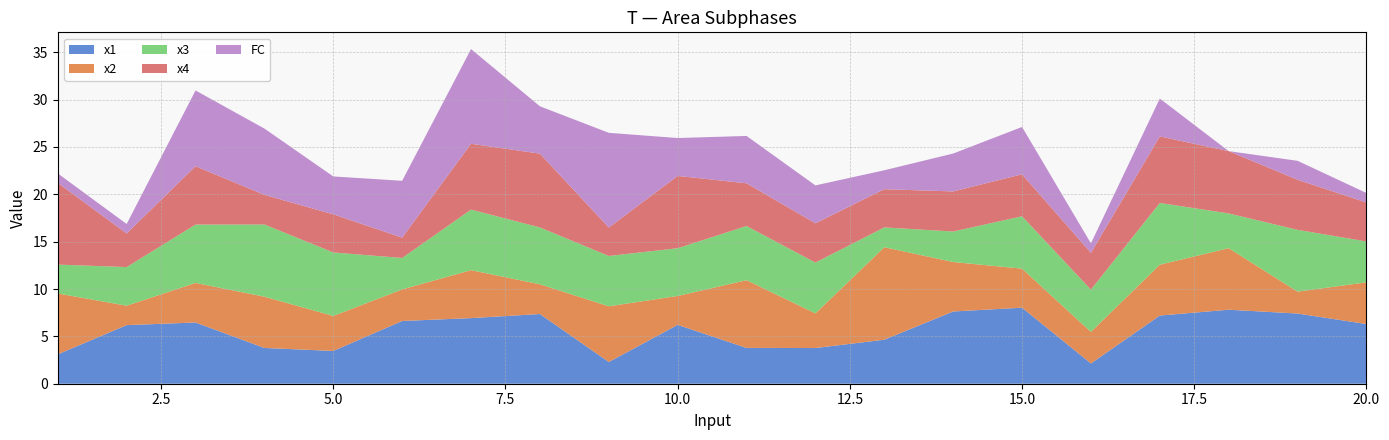

Reading left to right, extract all data points from this chart.

x1: 3.1	6.2	6.5	3.8	3.5	6.6	6.9	7.4	2.3	6.2	3.8	3.8	4.6	7.6	8.0	2.1	7.2	7.8	7.4	6.3
x2: 6.4	2.1	4.2	5.4	3.7	3.3	5.1	3.1	5.9	3.1	7.2	3.7	9.8	5.2	4.1	3.3	5.4	6.5	2.3	4.4
x3: 3.0	4.1	6.2	7.6	6.7	3.3	6.4	6.0	5.3	5.0	5.7	5.4	2.1	3.2	5.5	4.5	6.5	3.7	6.5	4.3
x4: 8.6	3.5	6.2	3.1	4.0	2.1	7.0	7.8	3.0	7.6	4.5	4.1	4.0	4.2	4.4	3.9	7.0	6.6	5.3	4.1
FC: 1.0	1.0	8.0	7.0	4.0	6.0	10.0	5.0	10.0	4.0	5.0	4.0	2.0	4.0	5.0	1.0	4.0	0.0	2.0	1.0